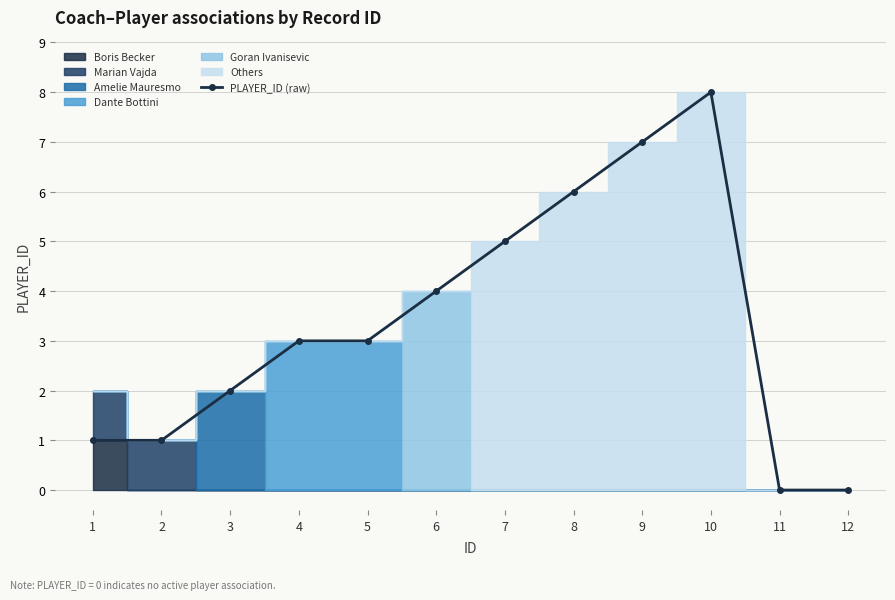

At which label does the data first exceed 3?

6